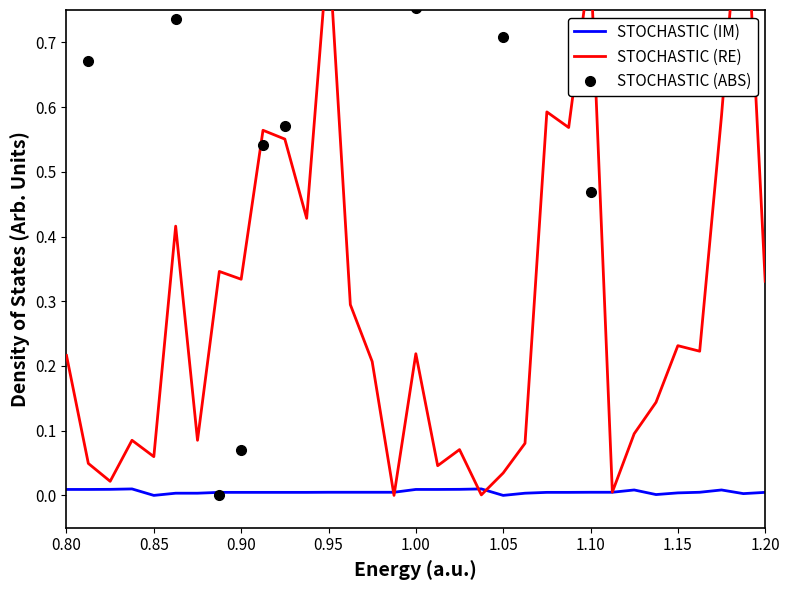

How many data points in STOCHASTIC (IM) are above 0?

31